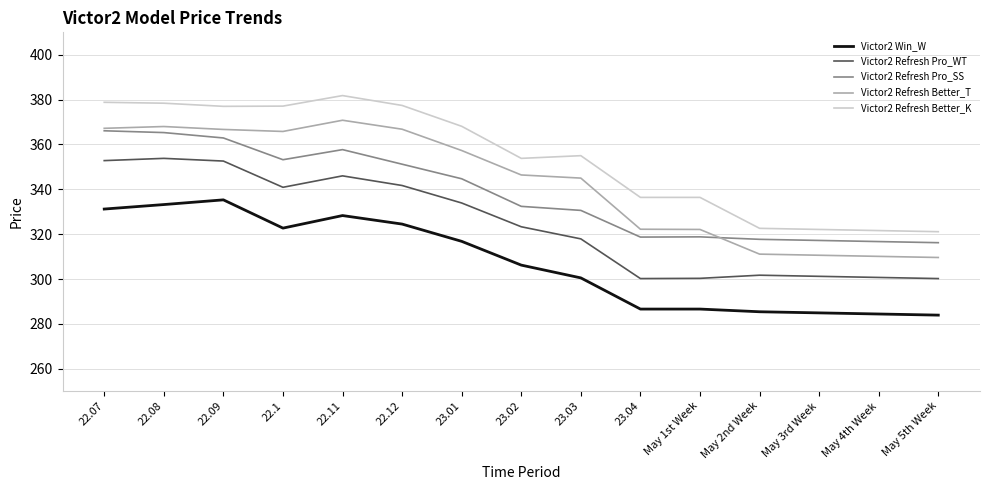

What value does the Victor2 Refresh Better_K series have at May 1st Week?

336.4